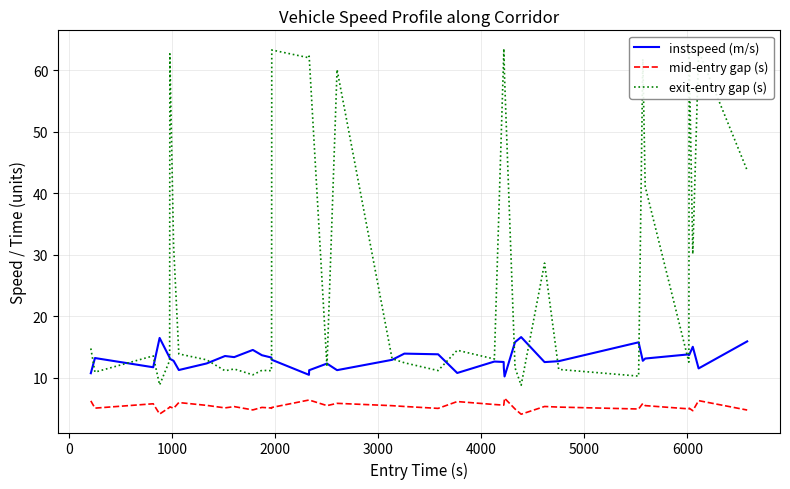

True or false: mid-entry gap (s) and exit-entry gap (s) cross at least once.

False